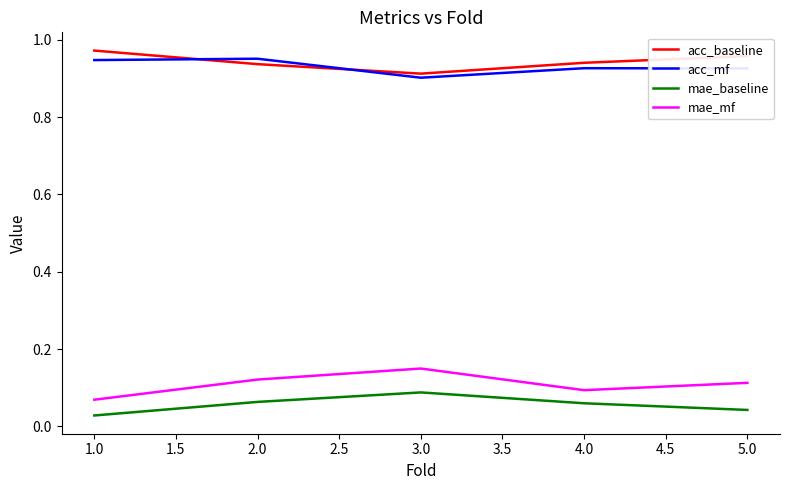

Is the value of mae_mf at 3.0 greater than the value of acc_mf at 3.0?

No